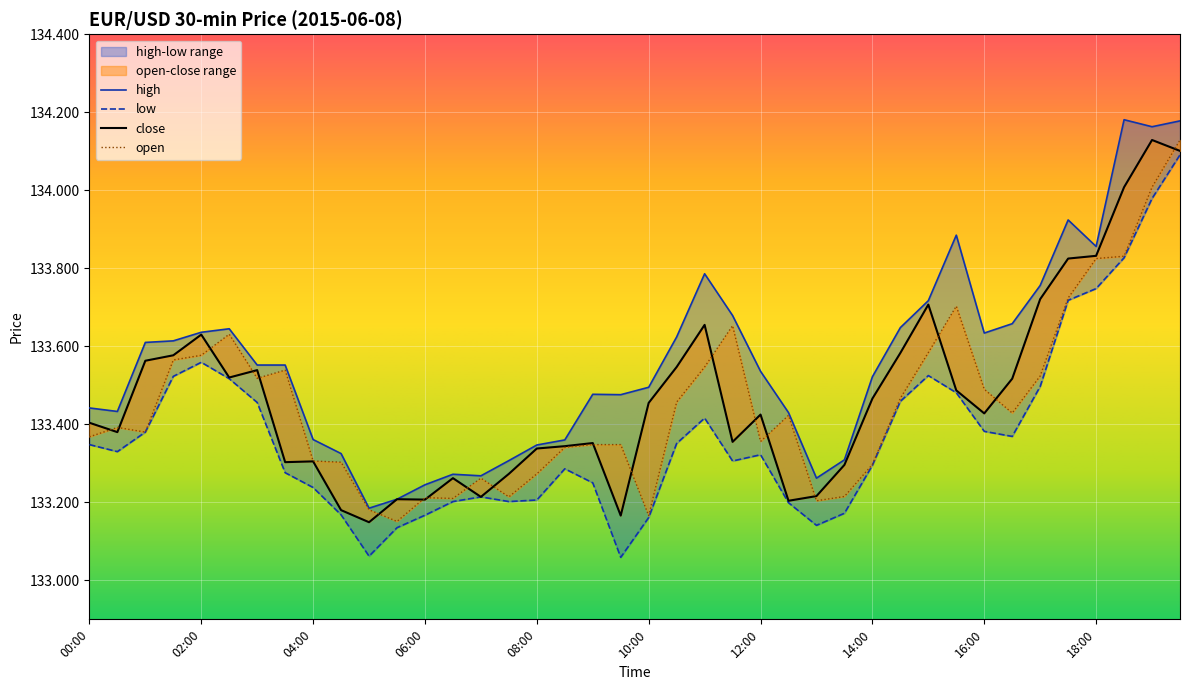

The value of open at 11:00 is 133.5. True or false?

True